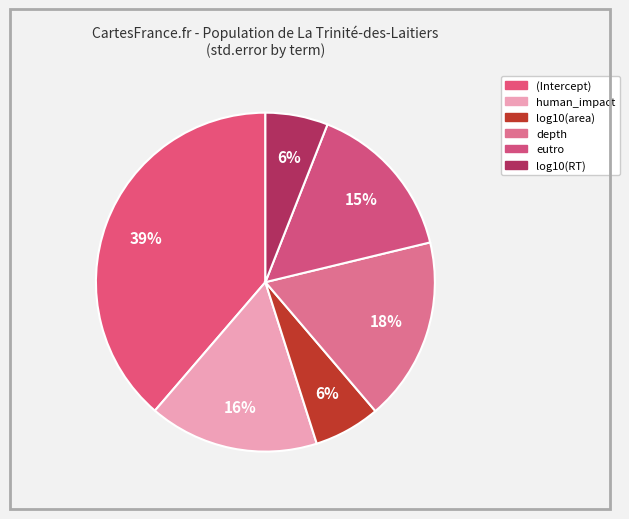

How many segments does this pie chart have?

6